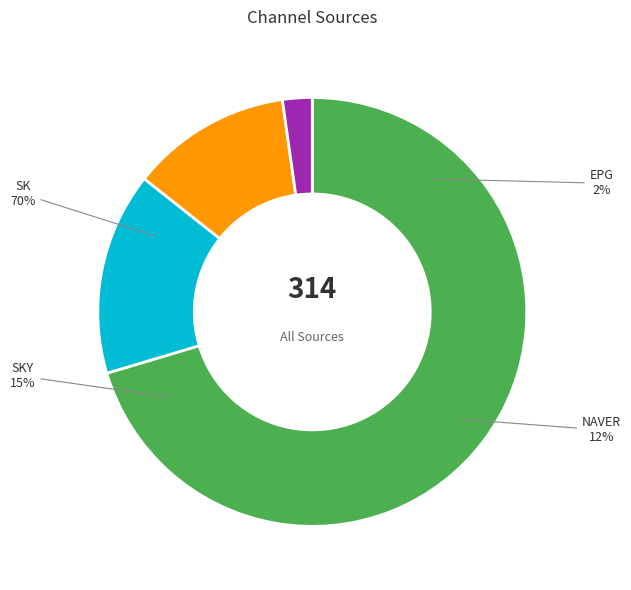

Is it true that SKY is 15% of the pie?

True